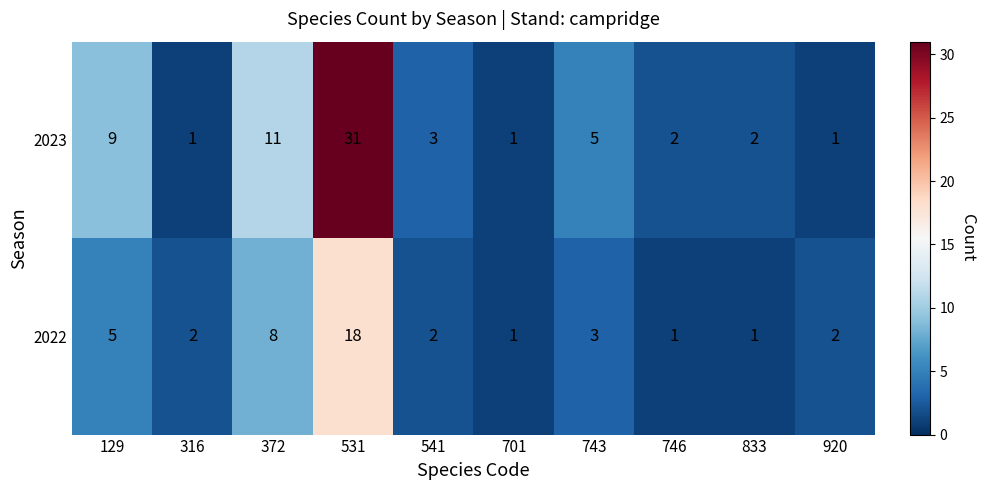

Reading left to right, list all the values displayed in this chart.

2023: 129=9	316=1	372=11	531=31	541=3	701=1	743=5	746=2	833=2	920=1
2022: 129=5	316=2	372=8	531=18	541=2	701=1	743=3	746=1	833=1	920=2